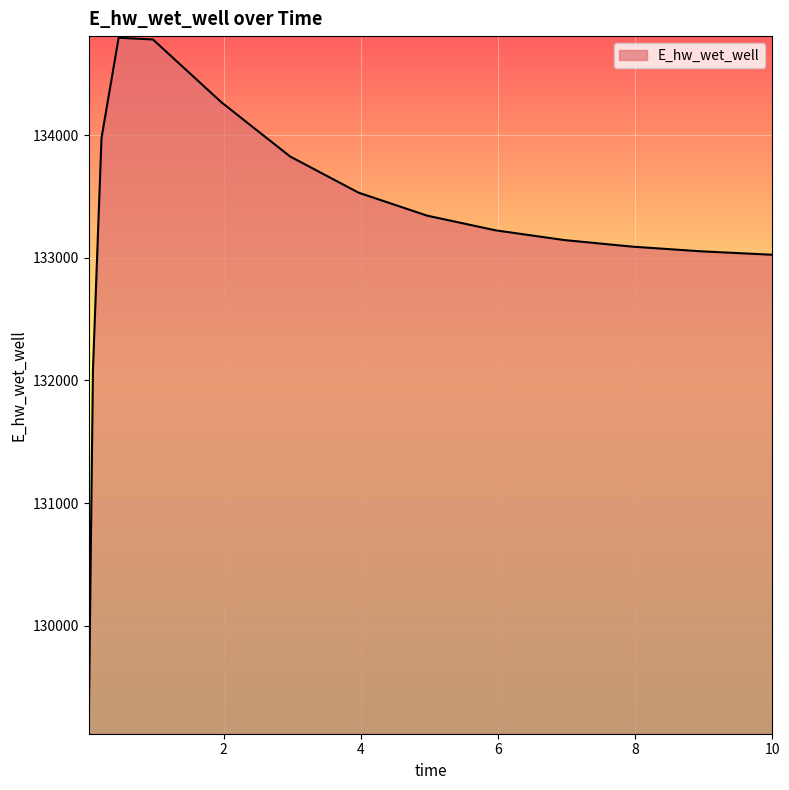

What is the greatest value displayed?

134793.7